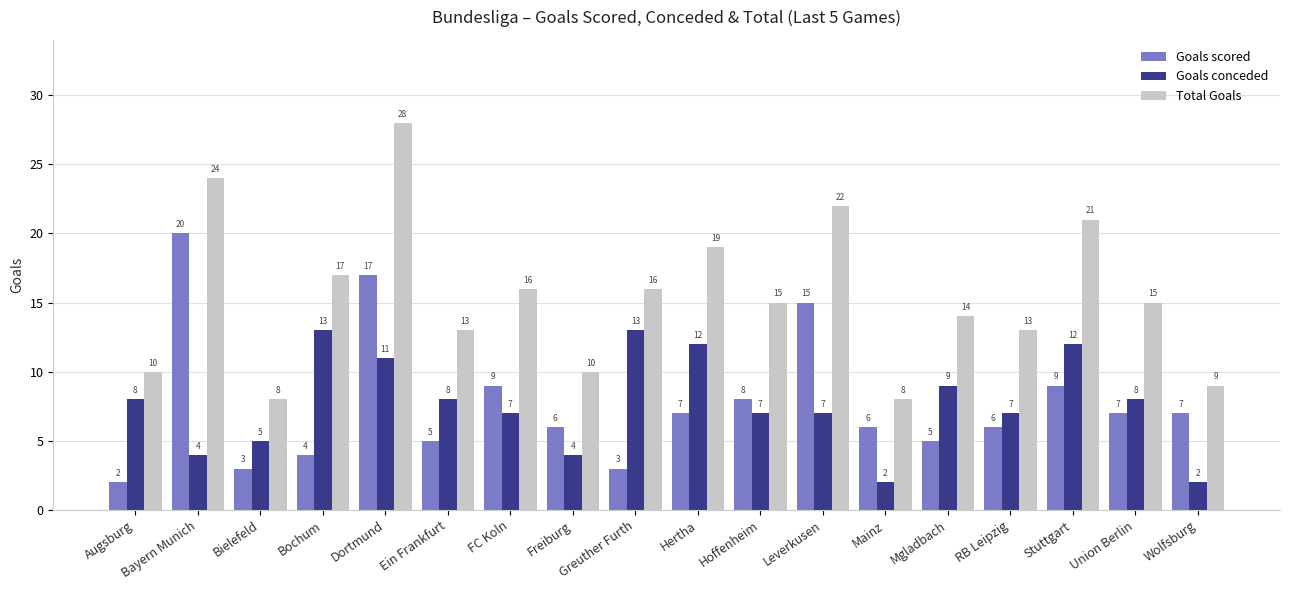

Reading left to right, transcribe all the data shown in this chart.

Goals scored: Augsburg=2	Bayern Munich=20	Bielefeld=3	Bochum=4	Dortmund=17	Ein Frankfurt=5	FC Koln=9	Freiburg=6	Greuther Furth=3	Hertha=7	Hoffenheim=8	Leverkusen=15	Mainz=6	Mgladbach=5	RB Leipzig=6	Stuttgart=9	Union Berlin=7	Wolfsburg=7
Goals conceded: Augsburg=8	Bayern Munich=4	Bielefeld=5	Bochum=13	Dortmund=11	Ein Frankfurt=8	FC Koln=7	Freiburg=4	Greuther Furth=13	Hertha=12	Hoffenheim=7	Leverkusen=7	Mainz=2	Mgladbach=9	RB Leipzig=7	Stuttgart=12	Union Berlin=8	Wolfsburg=2
Total Goals: Augsburg=10	Bayern Munich=24	Bielefeld=8	Bochum=17	Dortmund=28	Ein Frankfurt=13	FC Koln=16	Freiburg=10	Greuther Furth=16	Hertha=19	Hoffenheim=15	Leverkusen=22	Mainz=8	Mgladbach=14	RB Leipzig=13	Stuttgart=21	Union Berlin=15	Wolfsburg=9